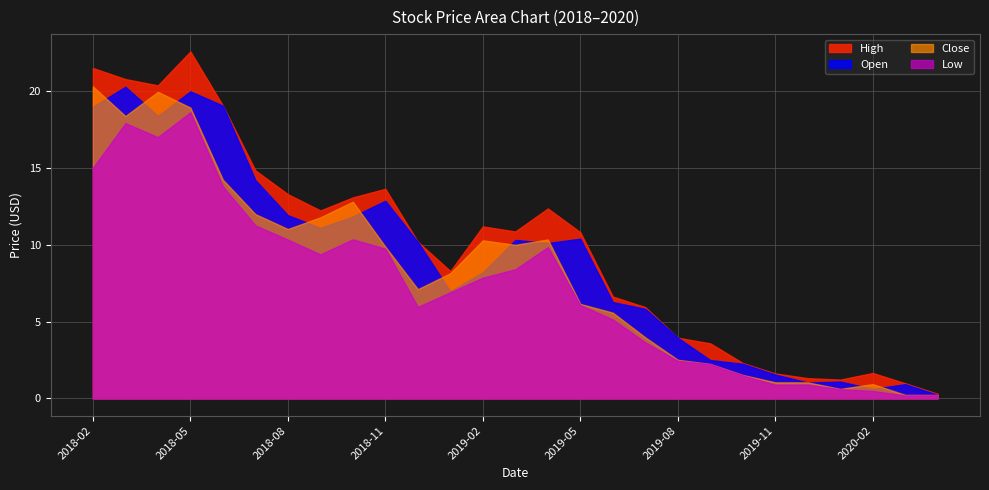

The High series shows 0.4 at 2020-04. True or false?

False